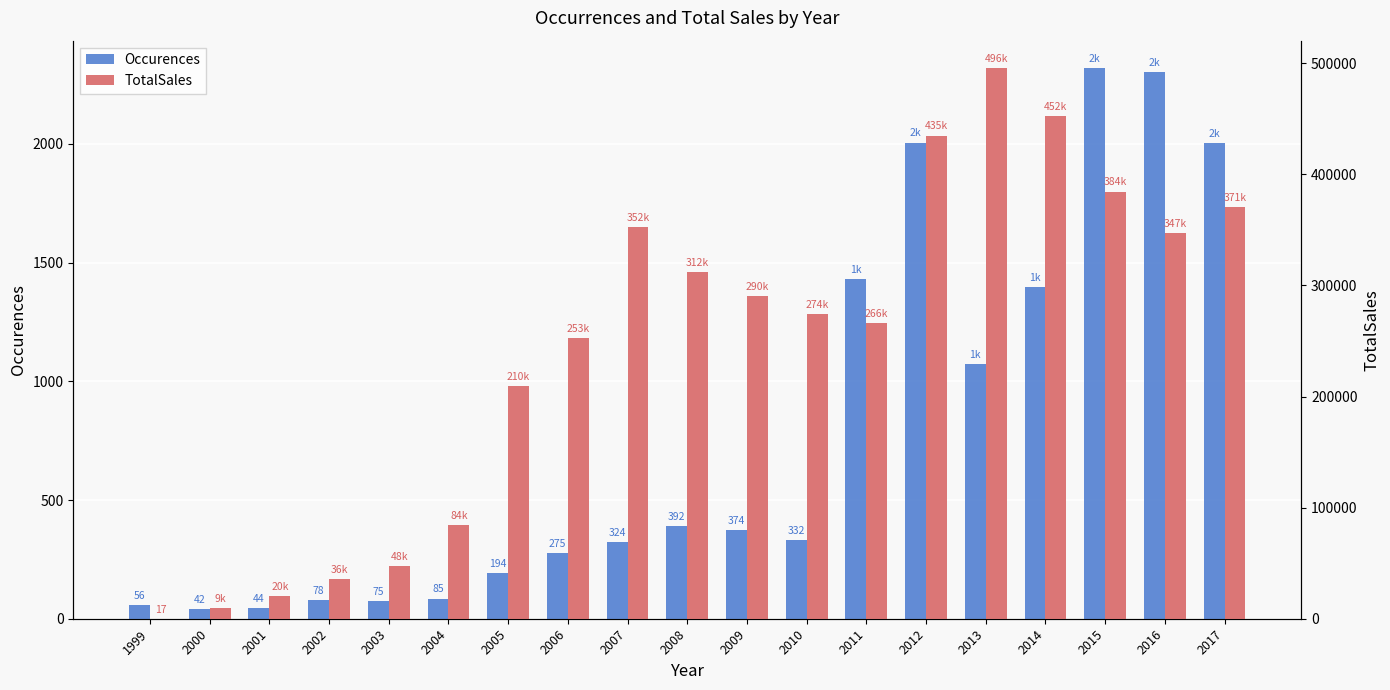

At which label does TotalSales first exceed 274210?

2007